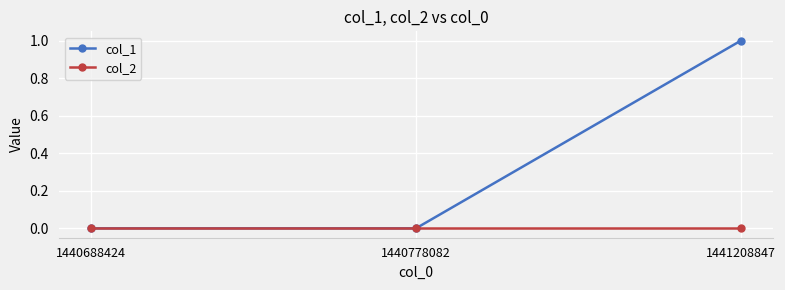

Count the number of categories in the chart.

3